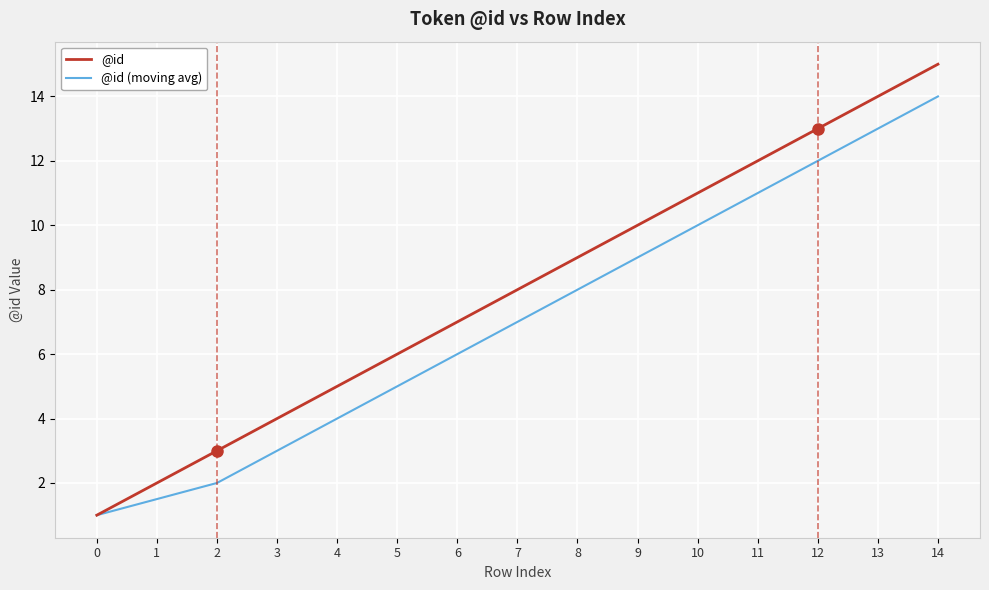

What is the difference between the maximum and minimum values in the @id series?

14.0